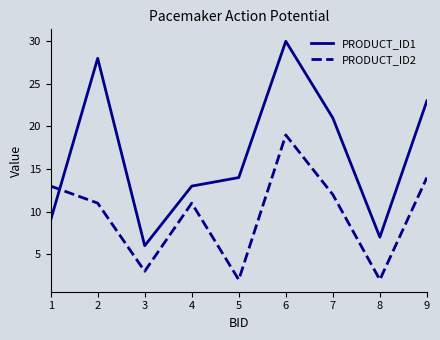

Reading left to right, list all the values displayed in this chart.

PRODUCT_ID1: 1=9	2=28	3=6	4=13	5=14	6=30	7=21	8=7	9=23
PRODUCT_ID2: 1=13	2=11	3=3	4=11	5=2	6=19	7=12	8=2	9=14